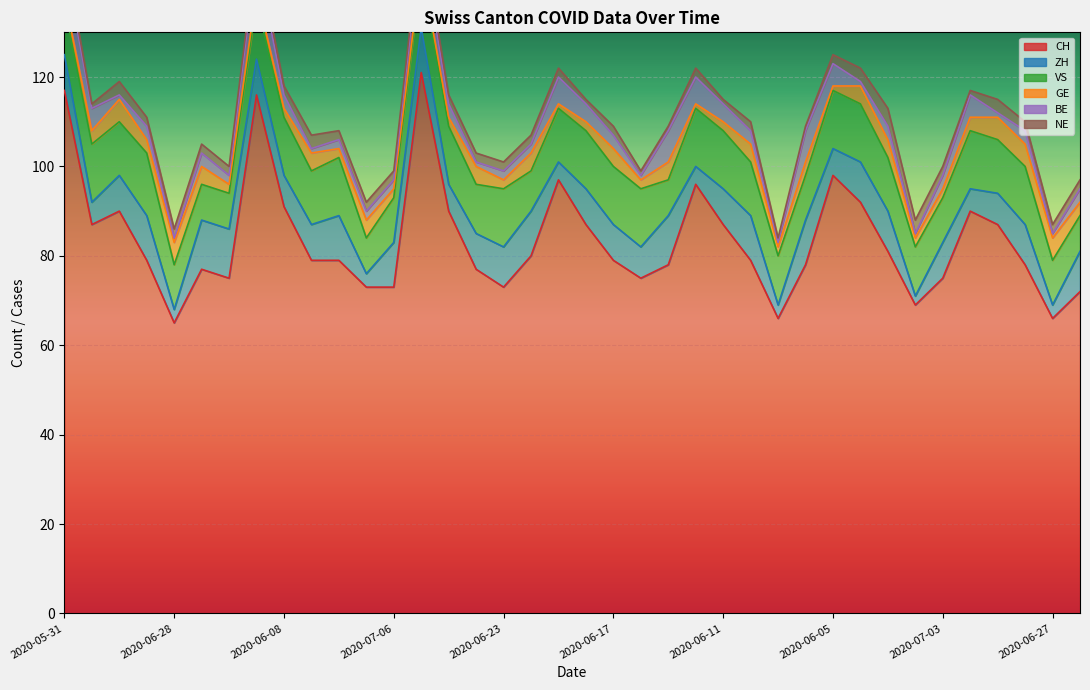

How many series are shown in this chart?

6